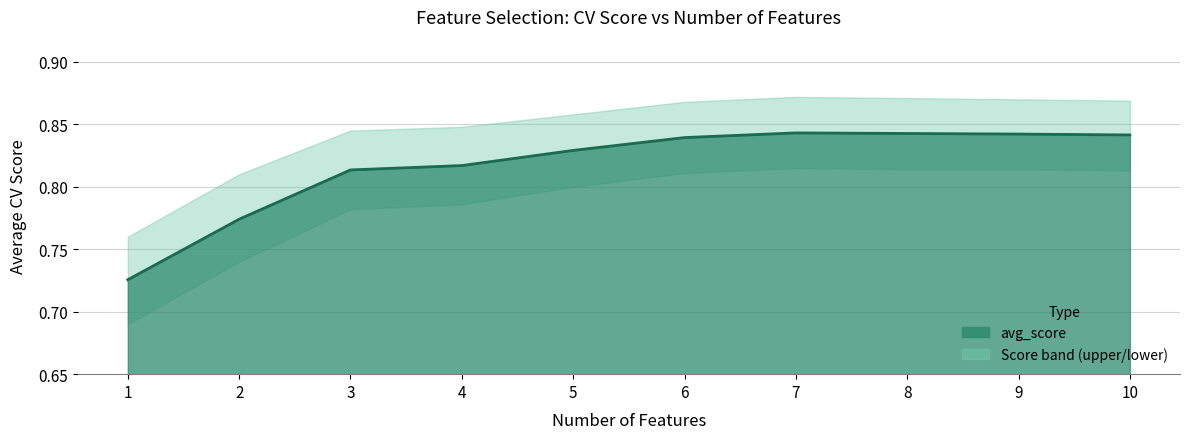

At which category does avg_score_lower reach its first local peak?

7